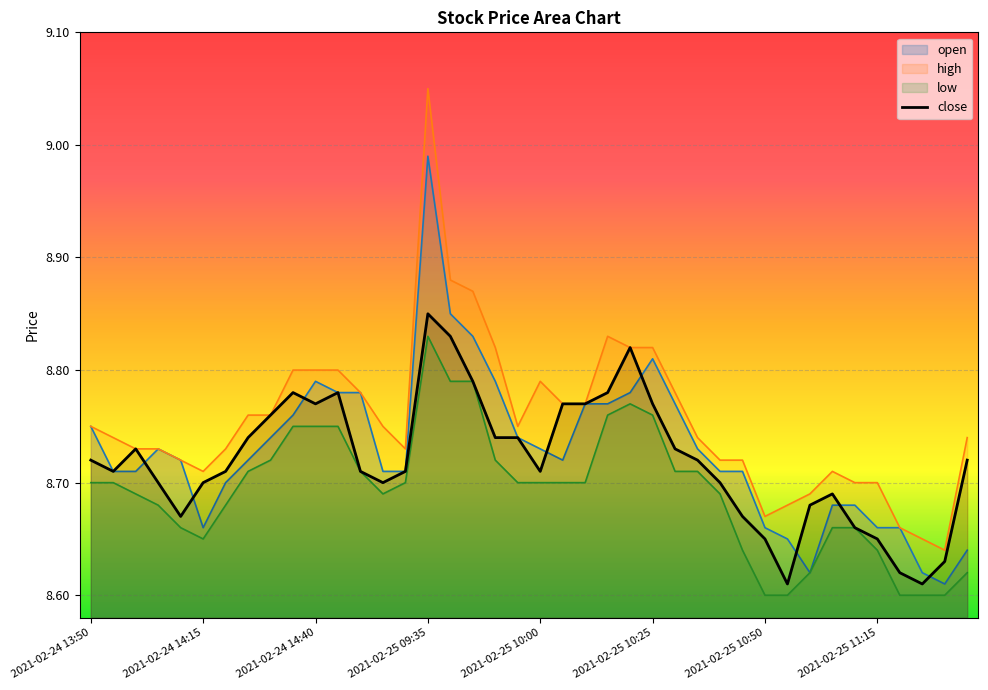

At which category does the chart reach its peak across all series?

2021-02-25 09:35